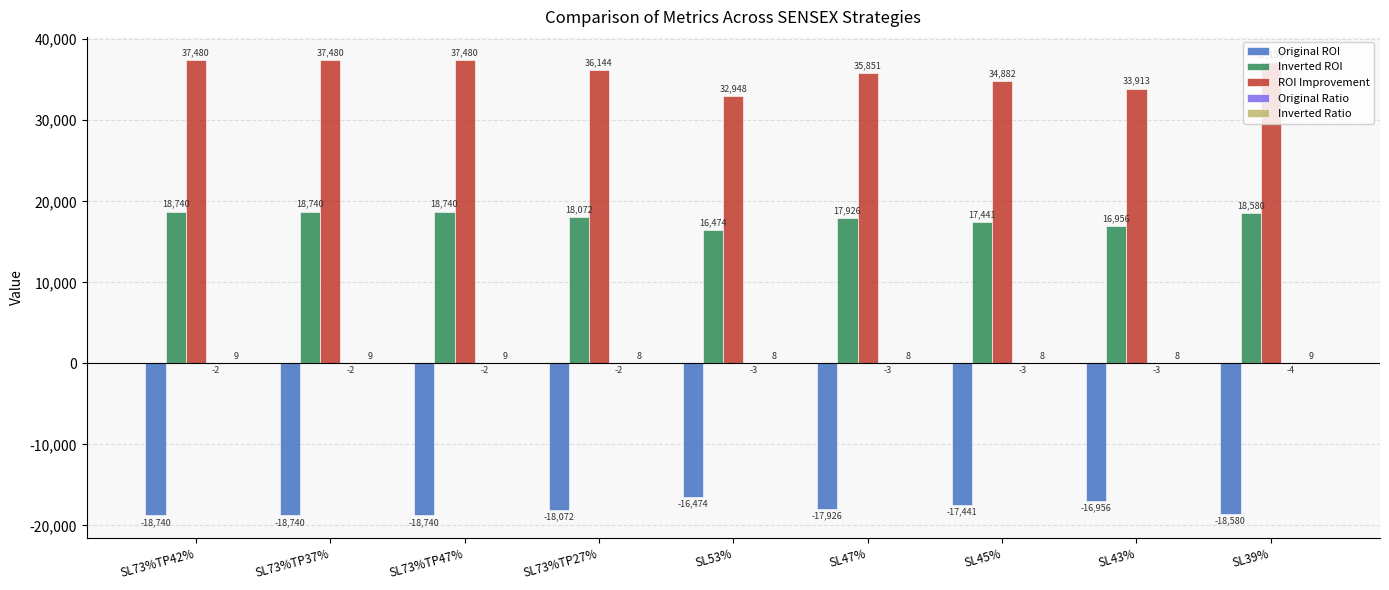

How many categories are shown in the chart?

9